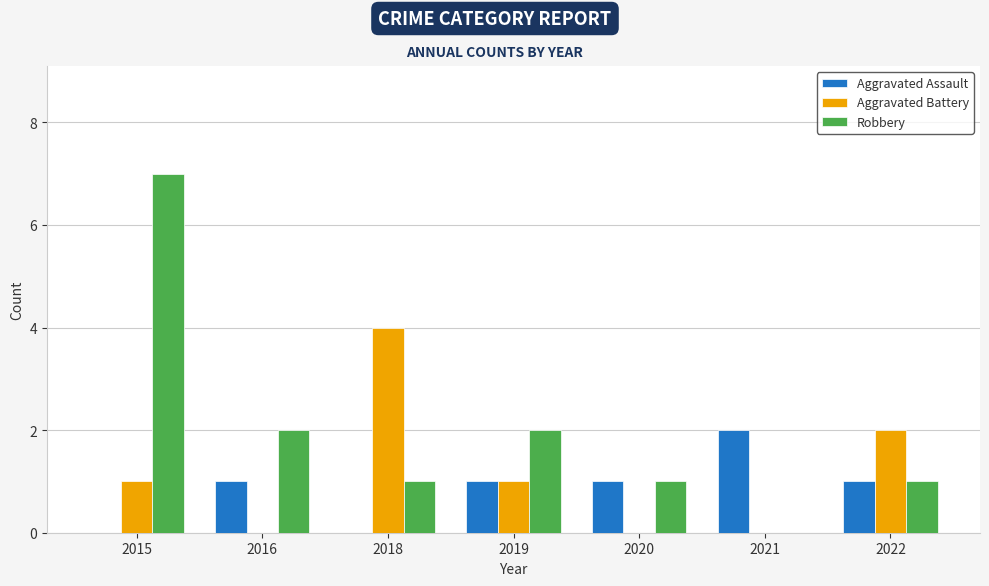

At which category is the sum across all series the highest?

2015